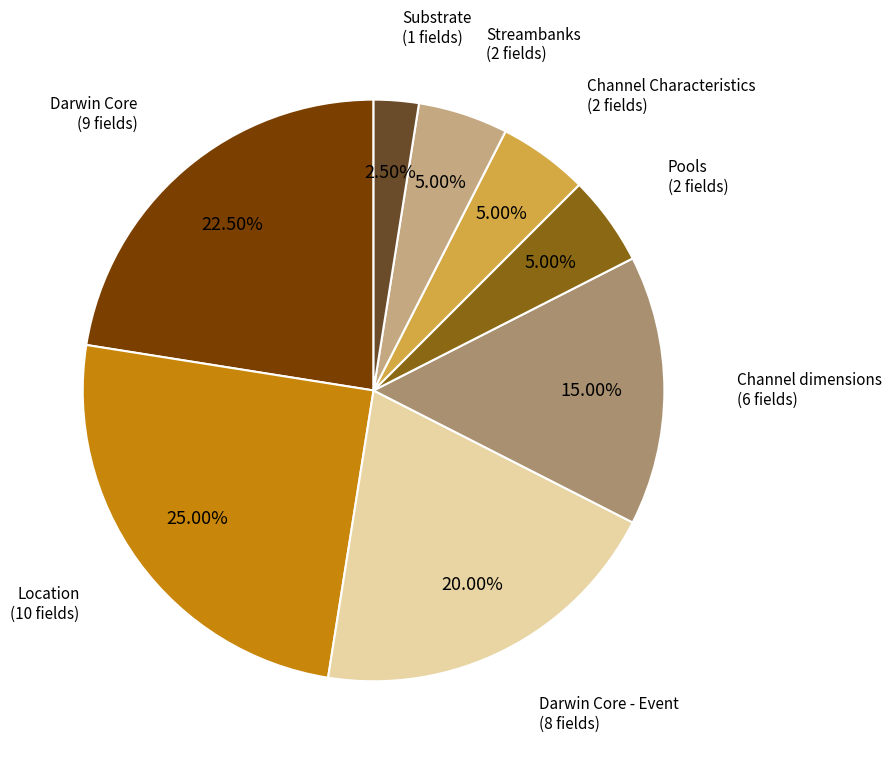

What is the ratio of the value at Darwin Core - Event to the value at Channel Characteristics?

4.0